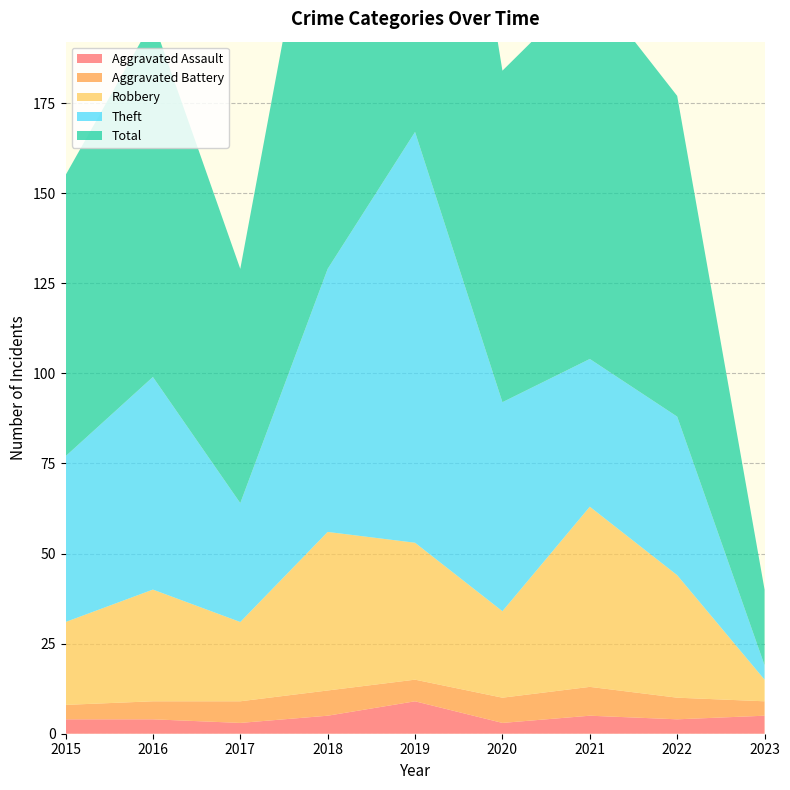

Reading left to right, extract all data points from this chart.

Aggravated Assault: 2015=4	2016=4	2017=3	2018=5	2019=9	2020=3	2021=5	2022=4	2023=5
Aggravated Battery: 2015=4	2016=5	2017=6	2018=7	2019=6	2020=7	2021=8	2022=6	2023=4
Robbery: 2015=23	2016=31	2017=22	2018=44	2019=38	2020=24	2021=50	2022=34	2023=6
Theft: 2015=46	2016=59	2017=33	2018=73	2019=114	2020=58	2021=41	2022=44	2023=4
Total: 2015=78	2016=99	2017=65	2018=130	2019=167	2020=92	2021=104	2022=89	2023=21